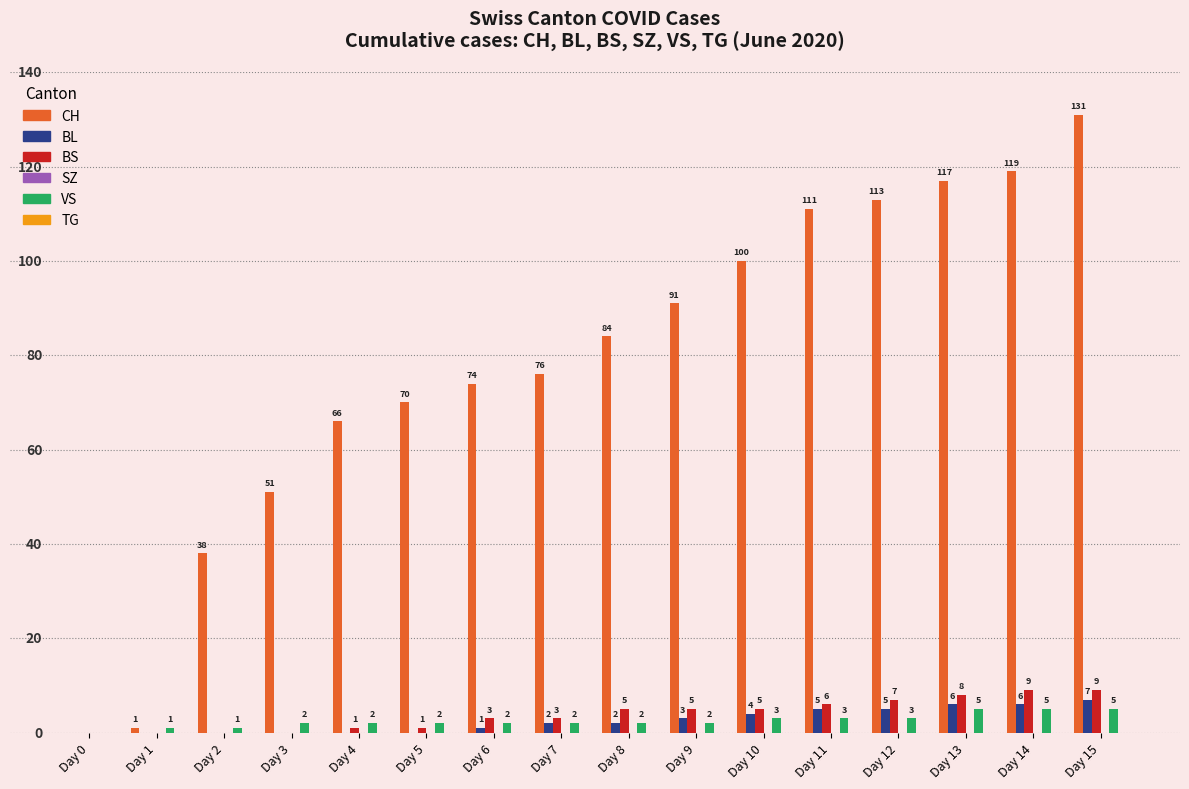

Which category has the highest value in the BL series?

Day 15